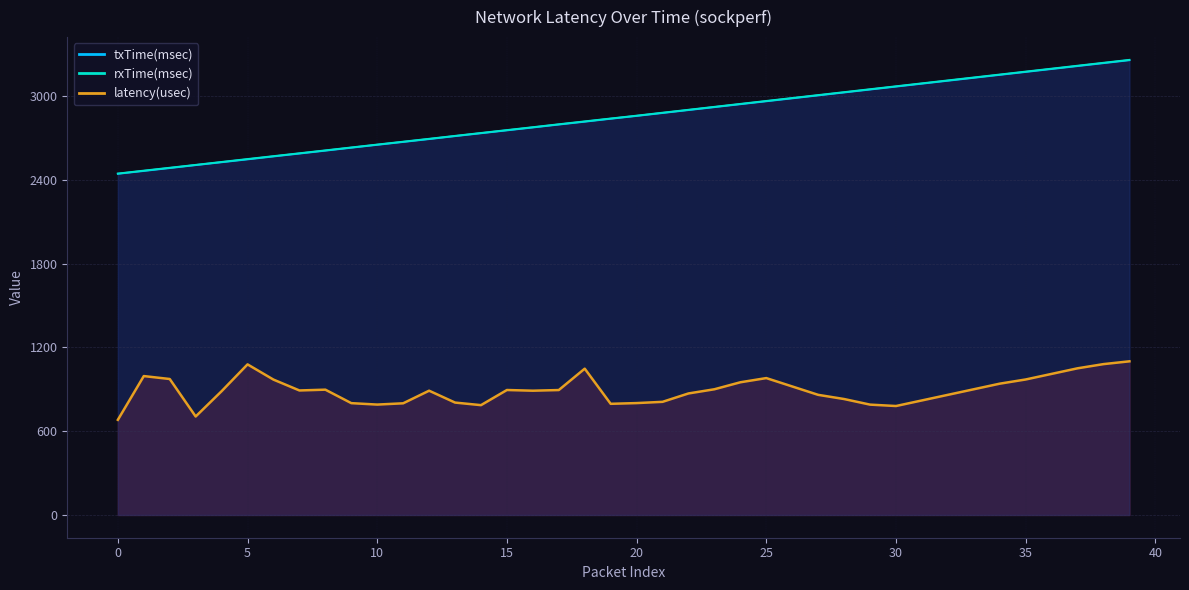

What is the difference between the maximum and minimum values in the latency(usec) series?

418.9